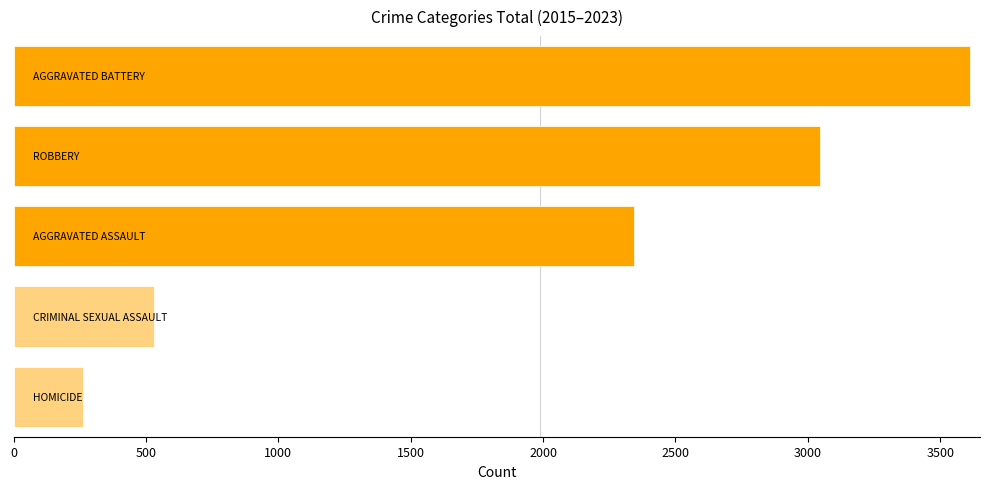

How many values are below 2343?

2